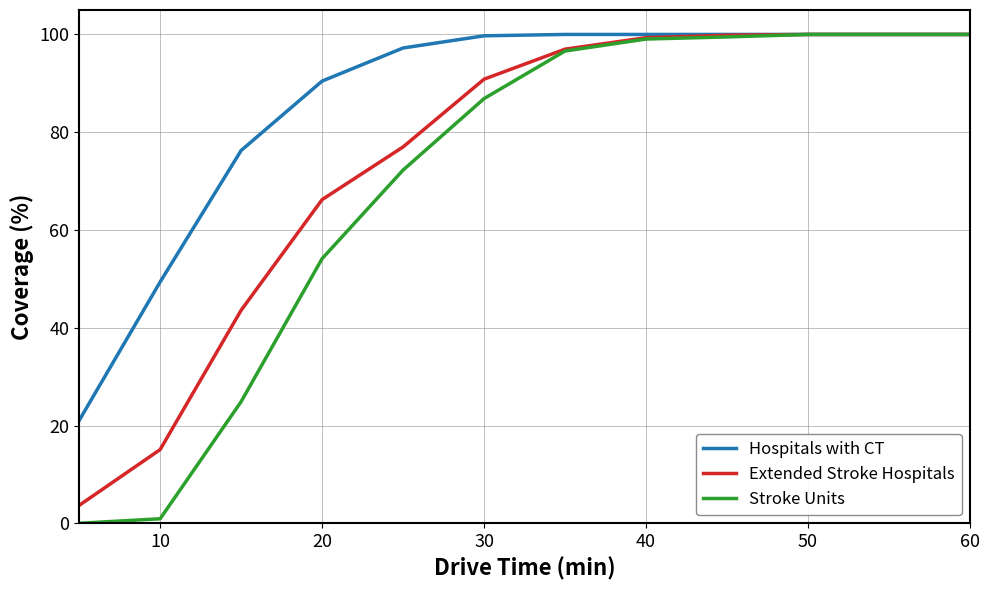

What is the lowest value of the Hospitals with CT series?

21.0